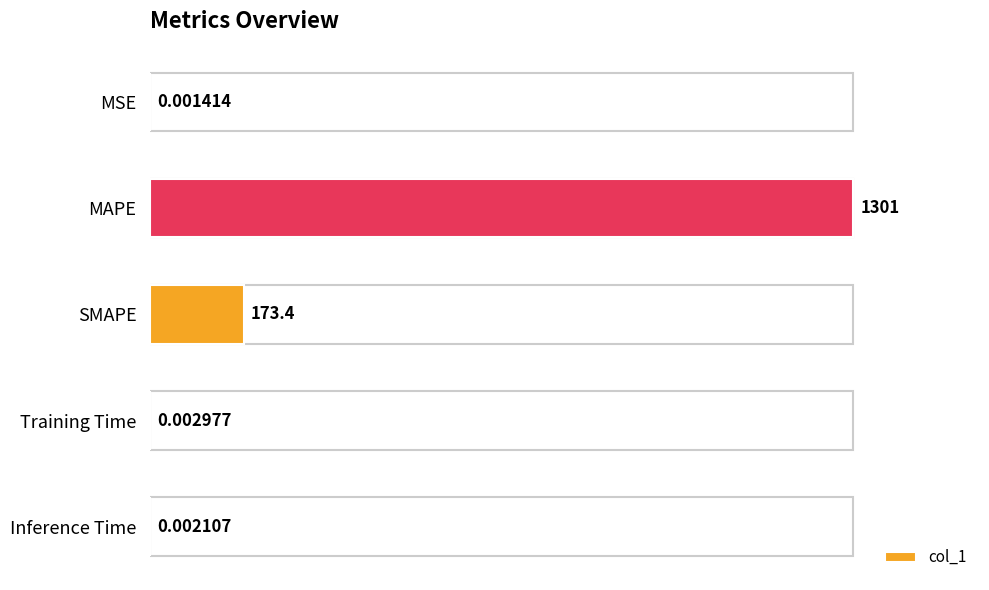

What is the sum of all values?

1474.4